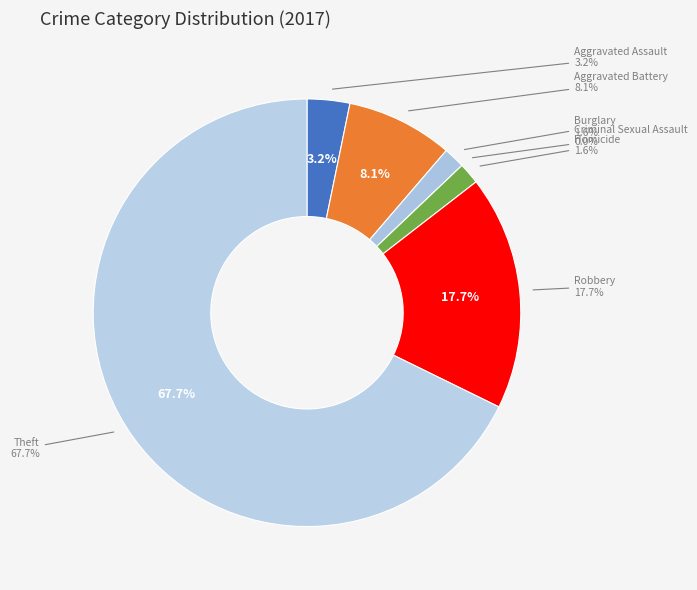

True or false: Theft accounts for 68% of the total.

True